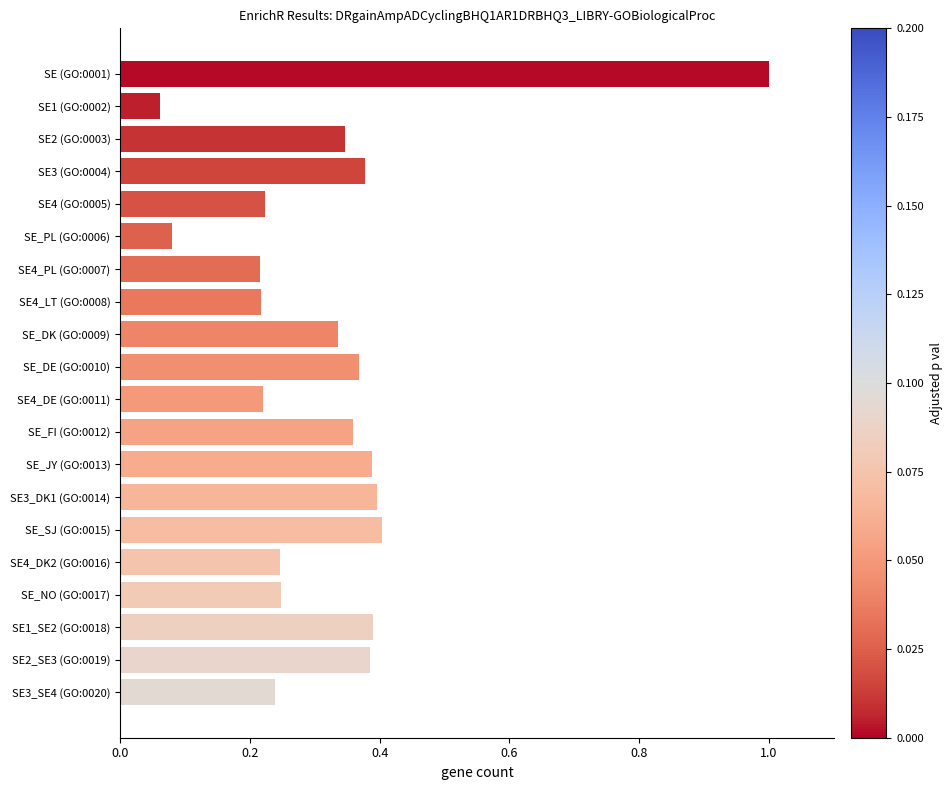

What is the difference between the maximum and second lowest values?

0.9